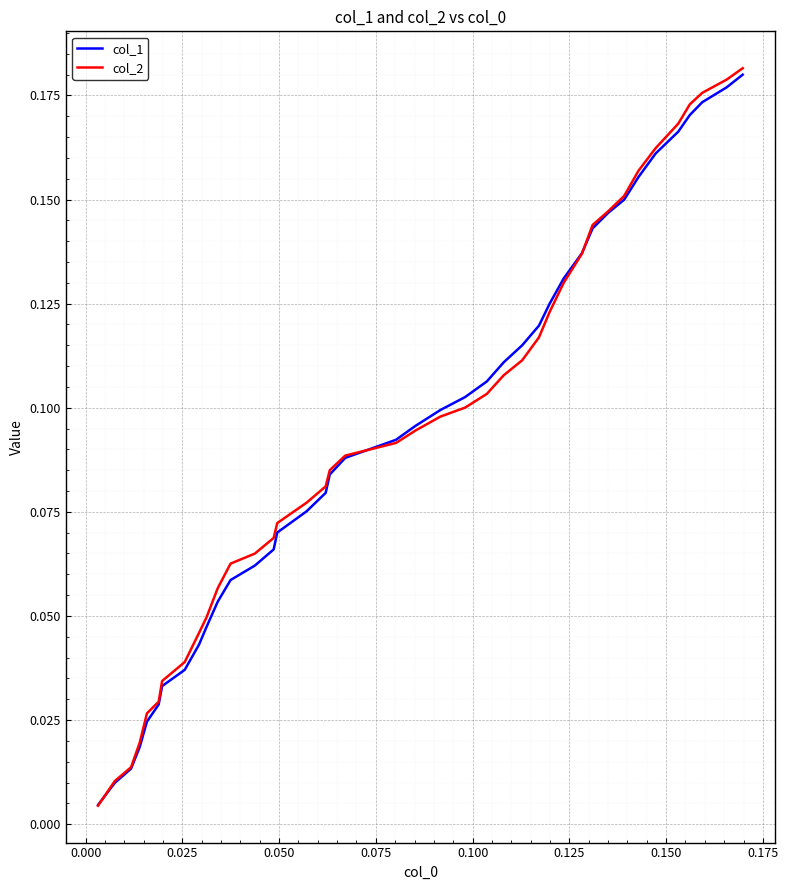

Which series has the widest spread of values?

col_2